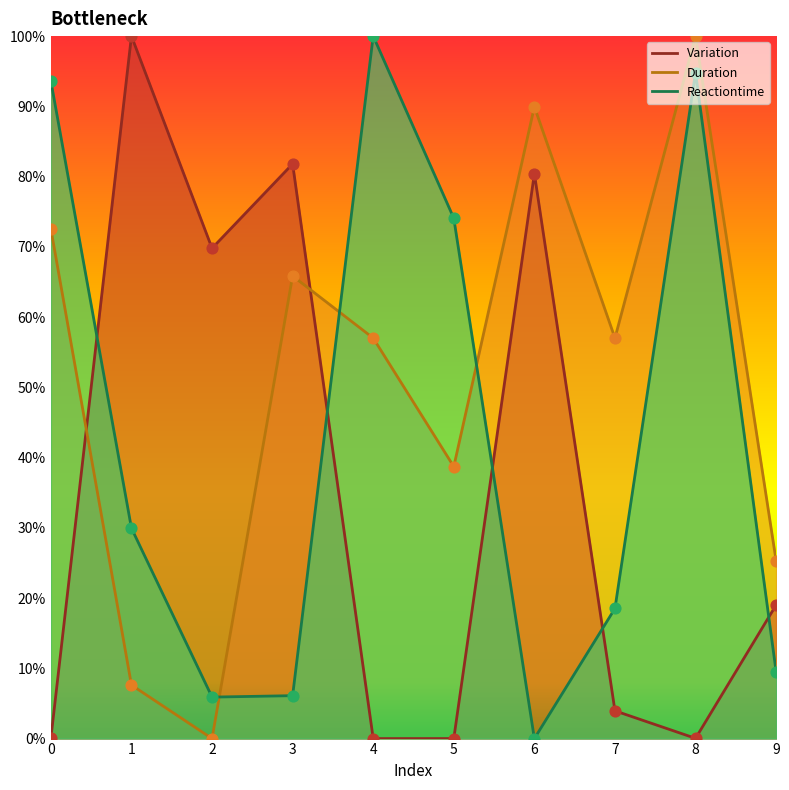

What is the total value across all series at 6?

1.7